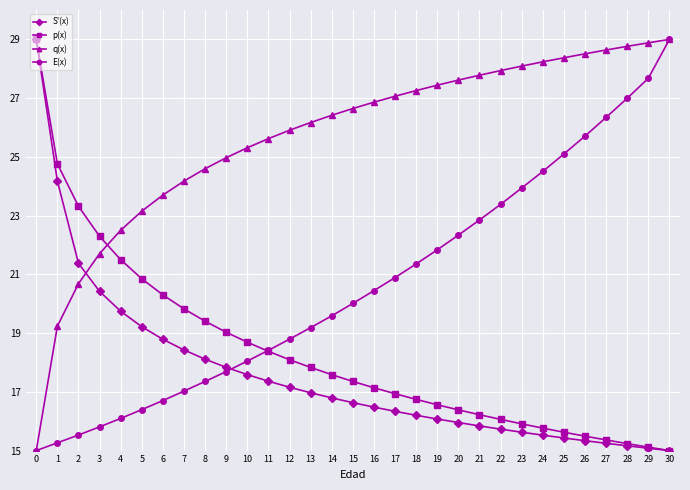

Which series has the largest total across all categories?

q(x)